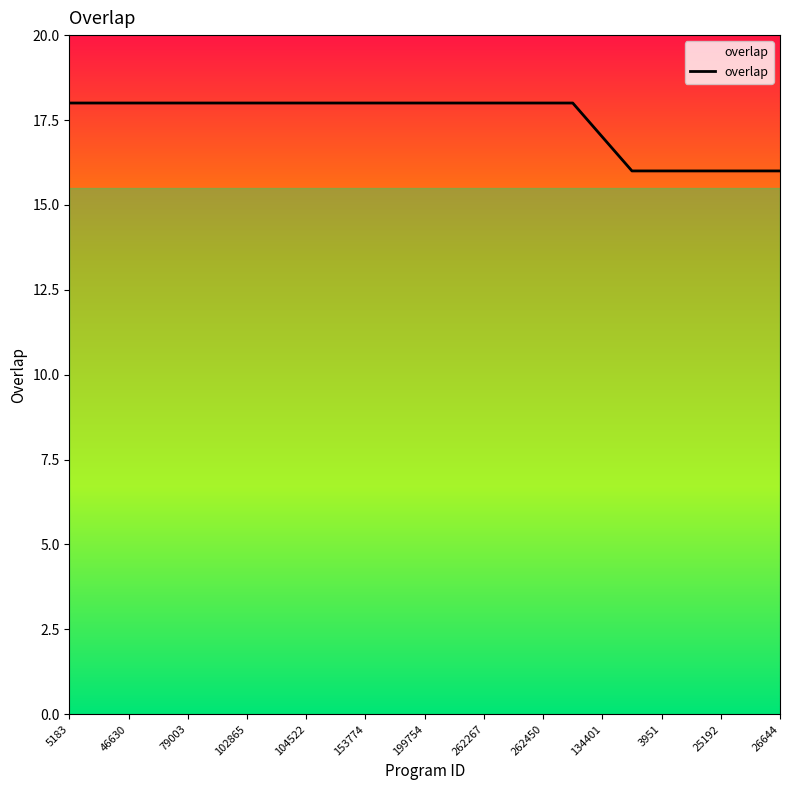

What is the minimum value shown in the chart?

16